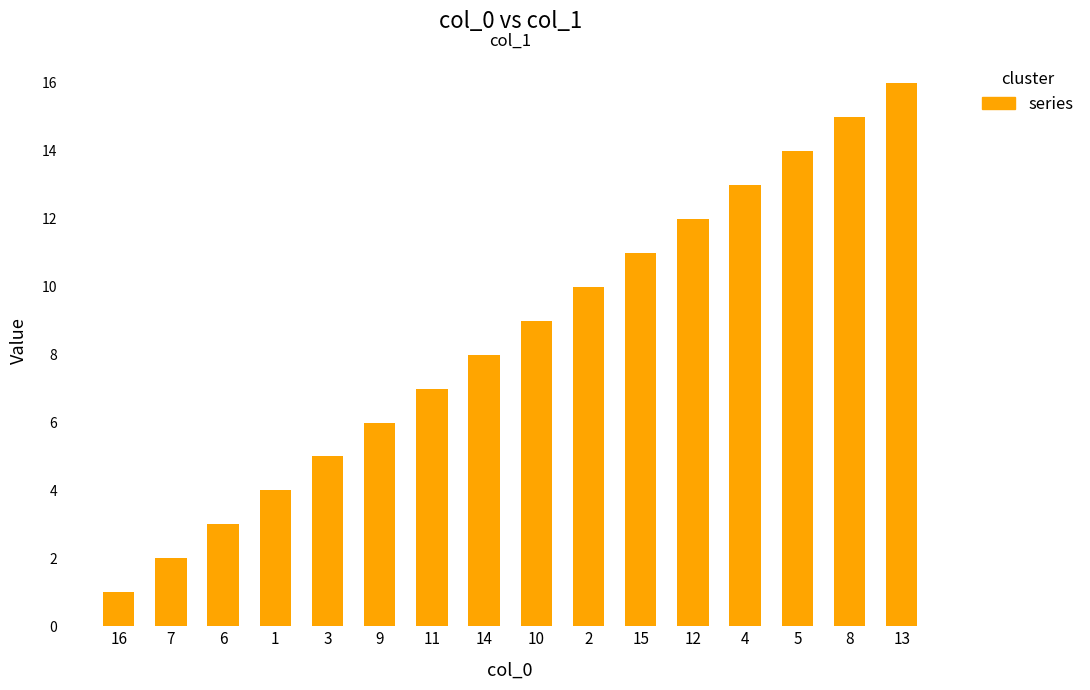

Reading left to right, extract all data points from this chart.

1	2	3	4	5	6	7	8	9	10	11	12	13	14	15	16